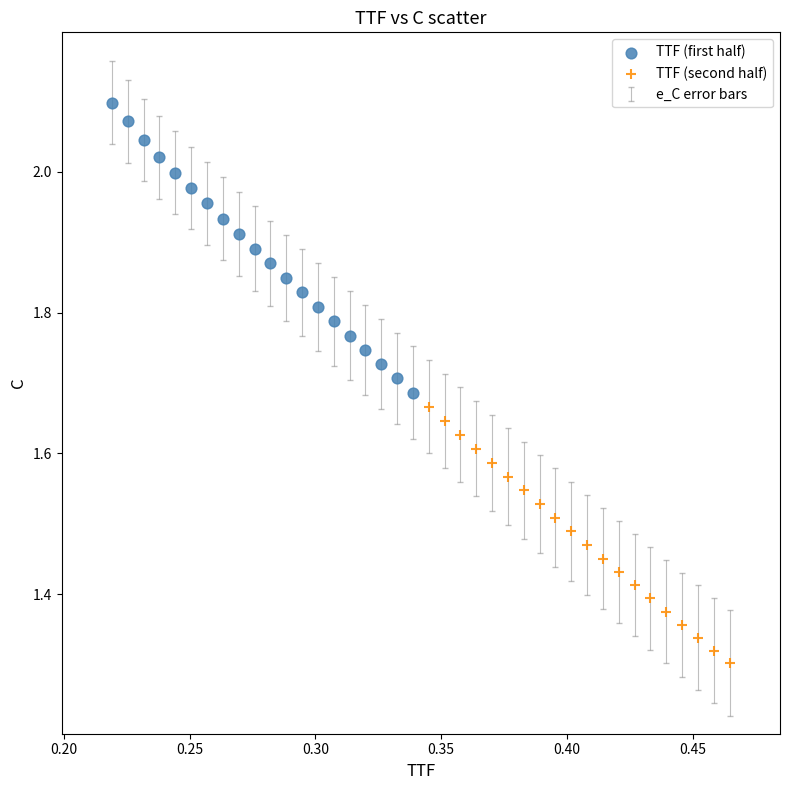

Which series has the widest spread of Y values?

TTF (first half)